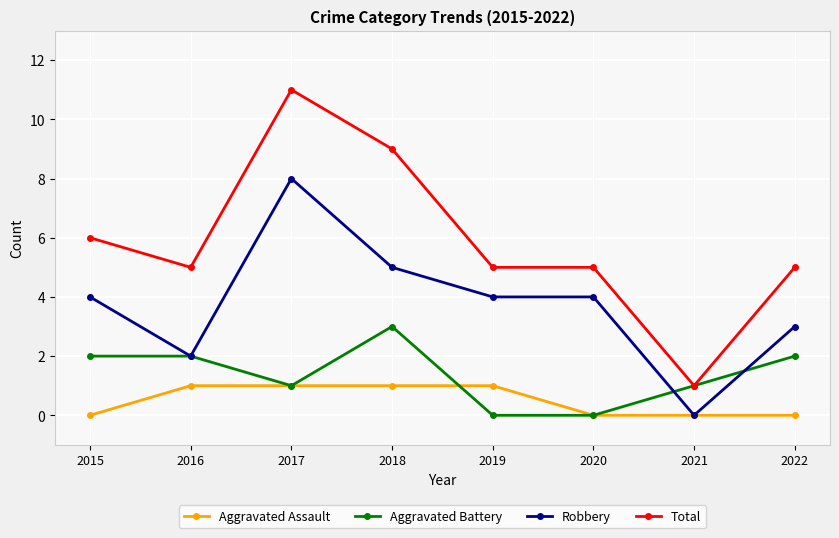

Is this an area chart (filled region under the line)?

No